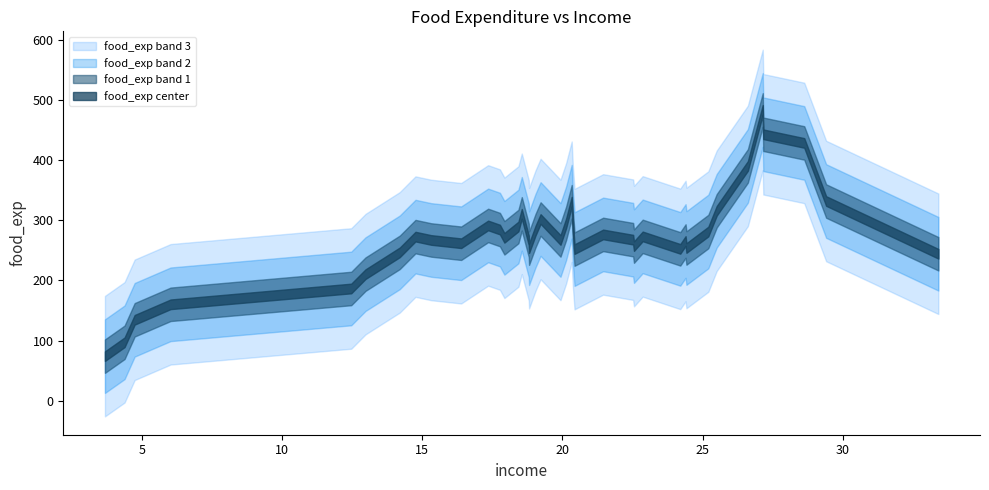

What is the sum of all values?

11342.9